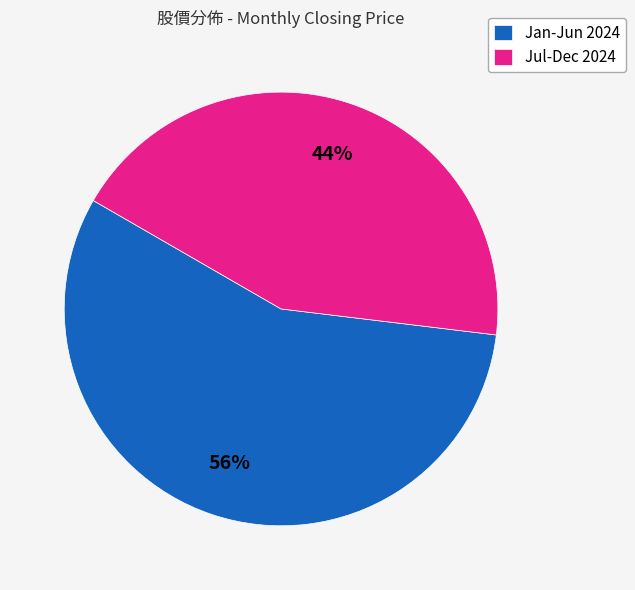

How many slices are in this pie chart?

2